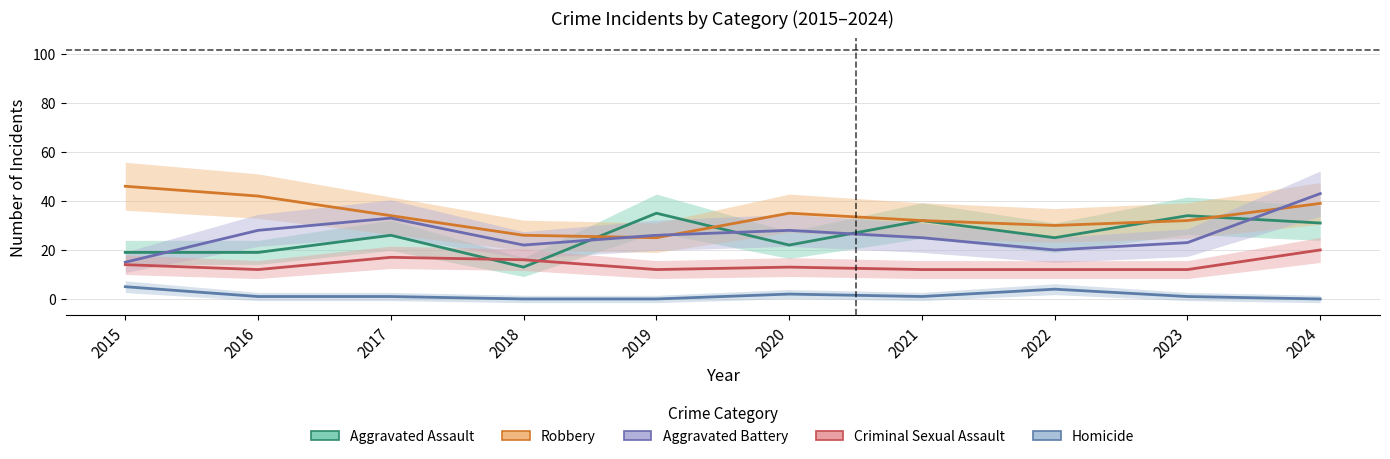

How many lines are shown in the chart?

5